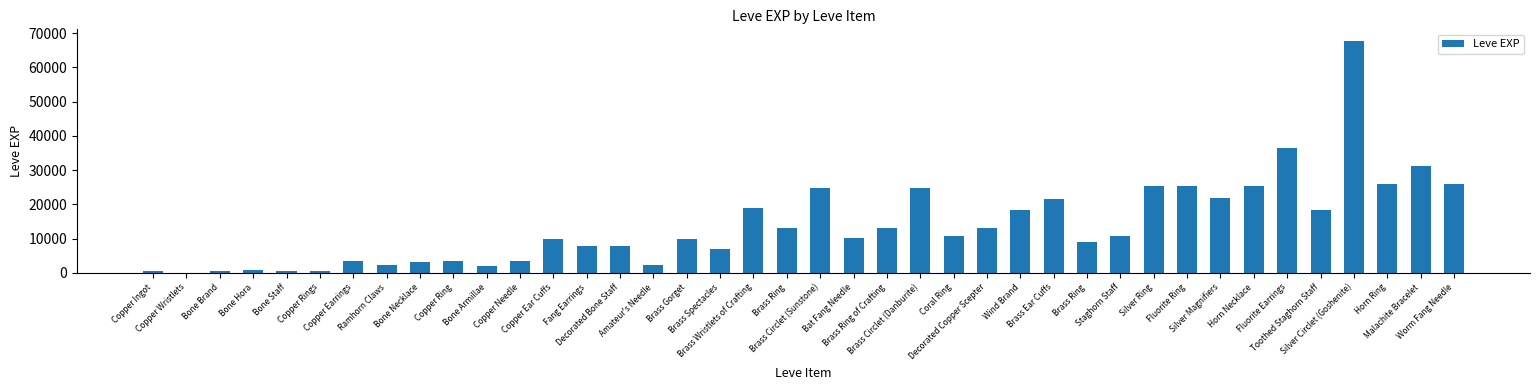

What is the average value?

13930